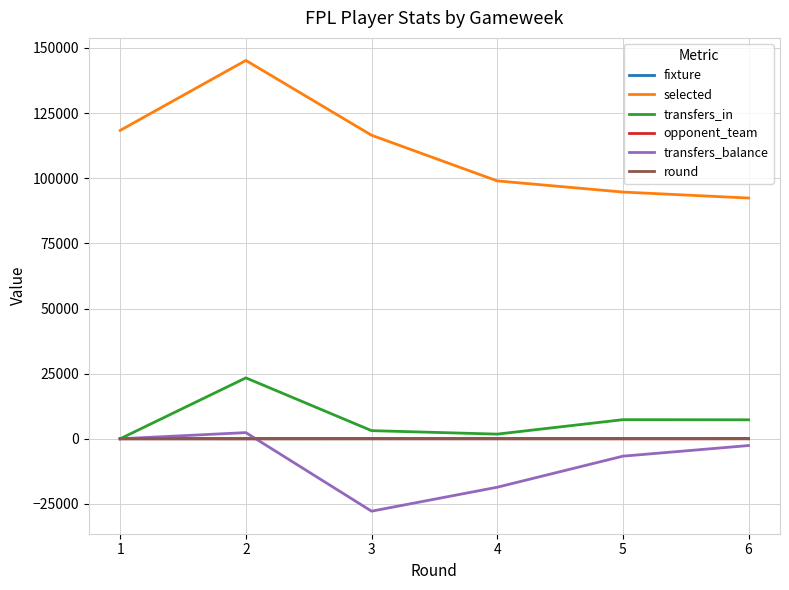

True or false: transfers_in and selected cross at least once.

False